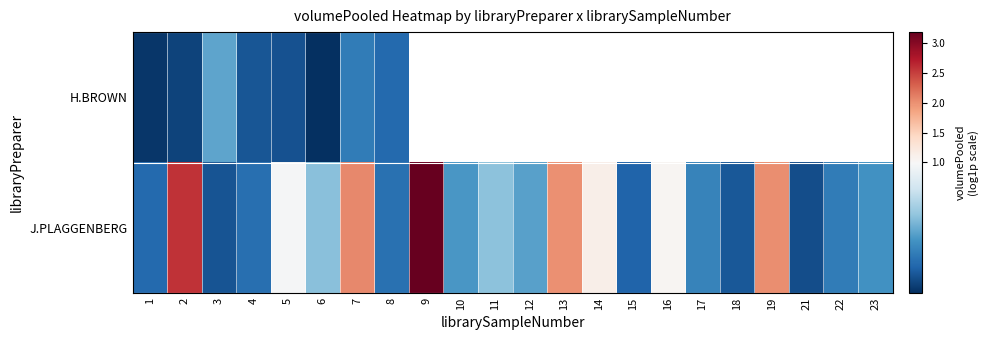

What is the smallest value displayed?

0.6